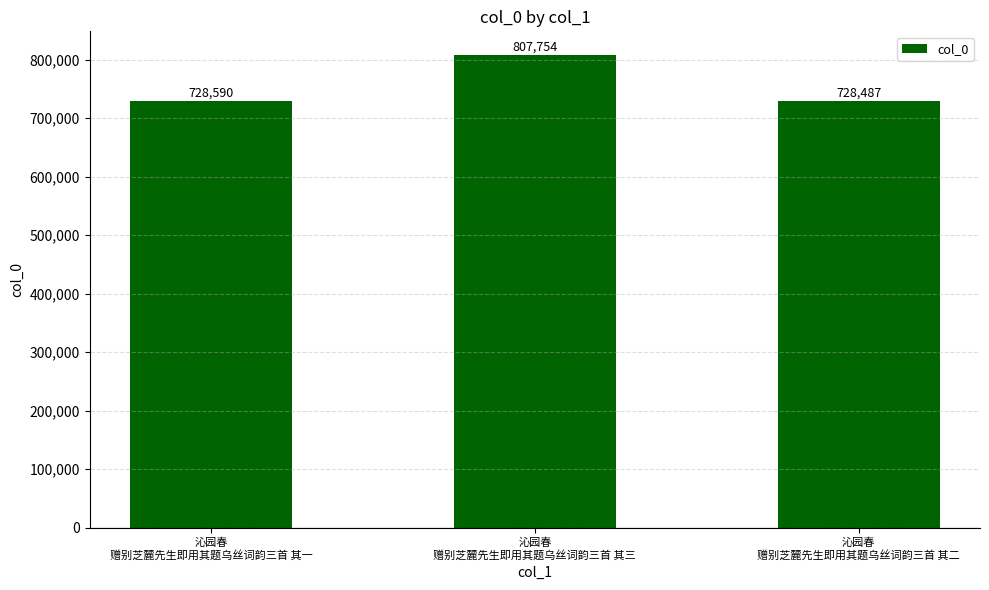

The value at 沁园春
赠别芝麓先生即用其题乌丝词韵三首 其一 is 728590. True or false?

True